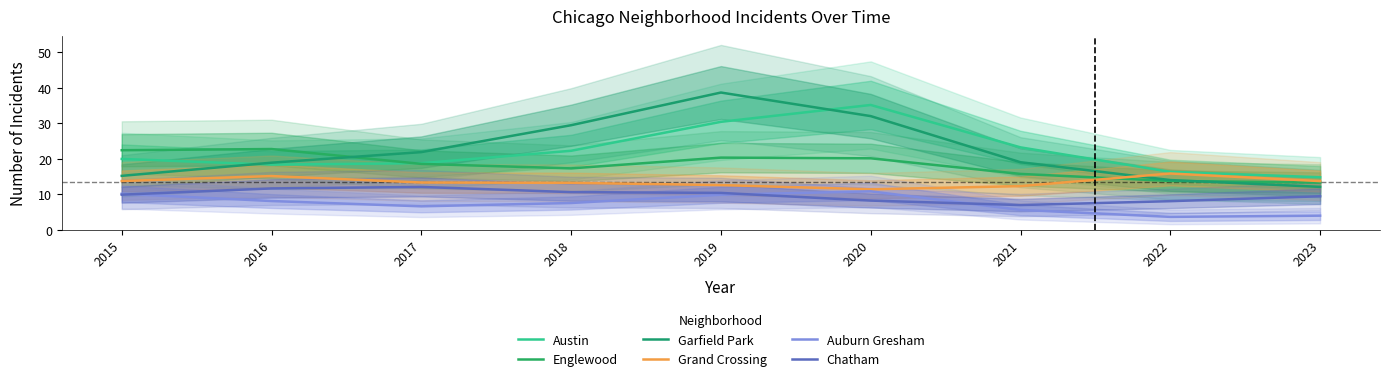

True or false: Englewood has a value of 17.3 at 2018.

True